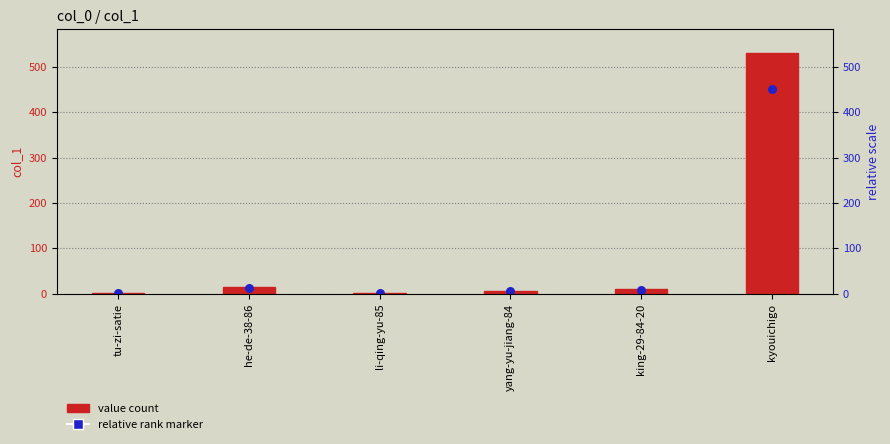

What are all the series names shown in the legend?

value count, relative rank marker